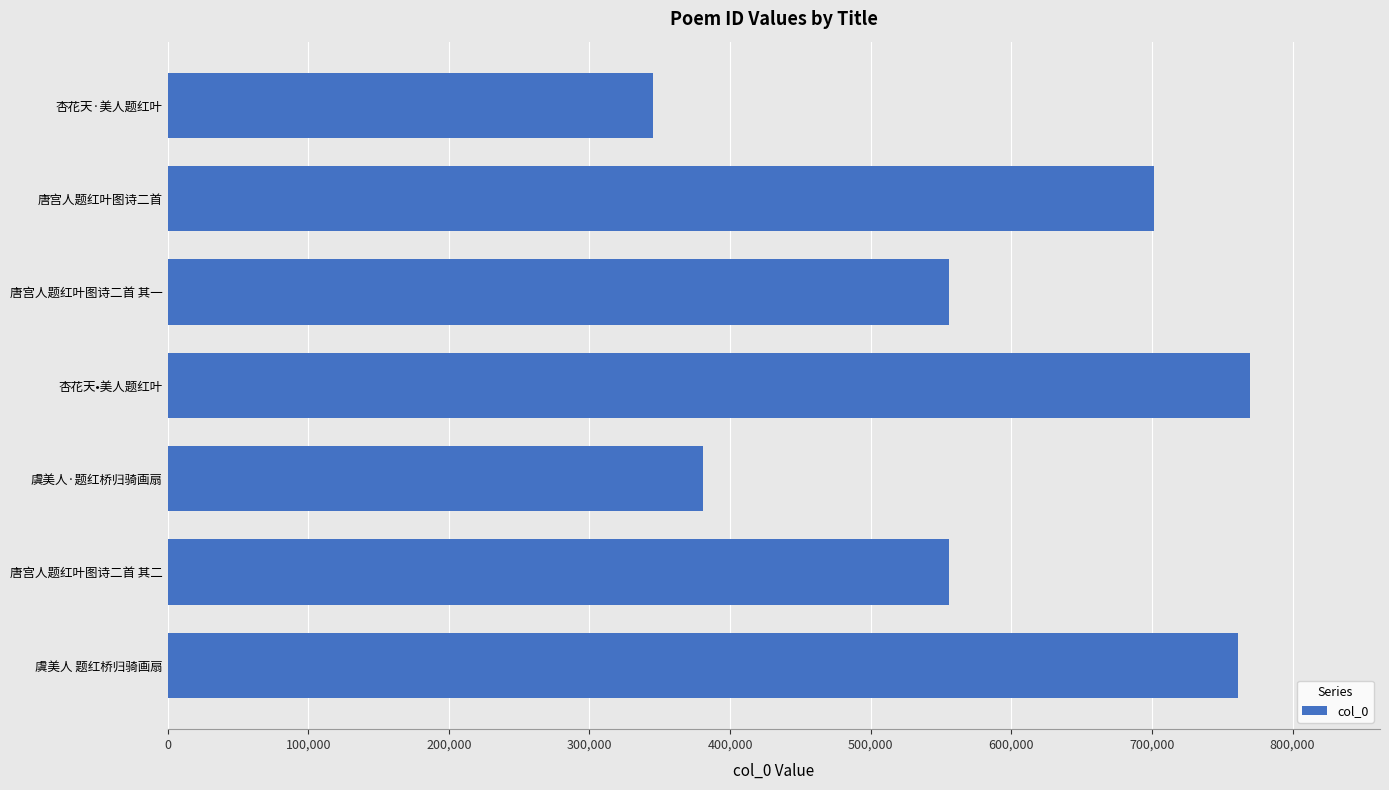

What is the sum of the values at 唐宫人题红叶图诗二首 其二 and 杏花天·美人题红叶?

900410